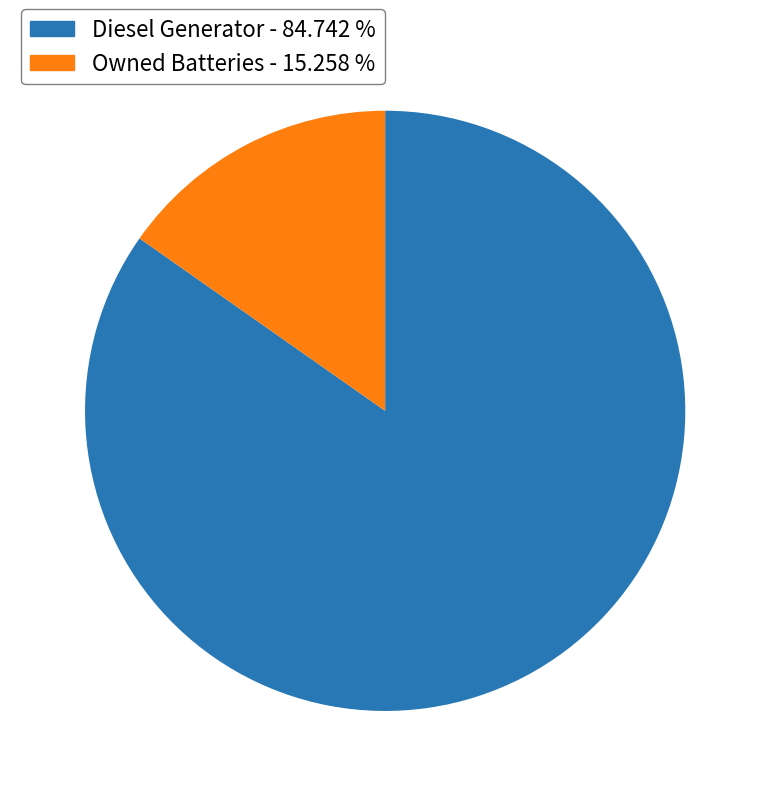

Is there a majority slice in this chart?

Yes